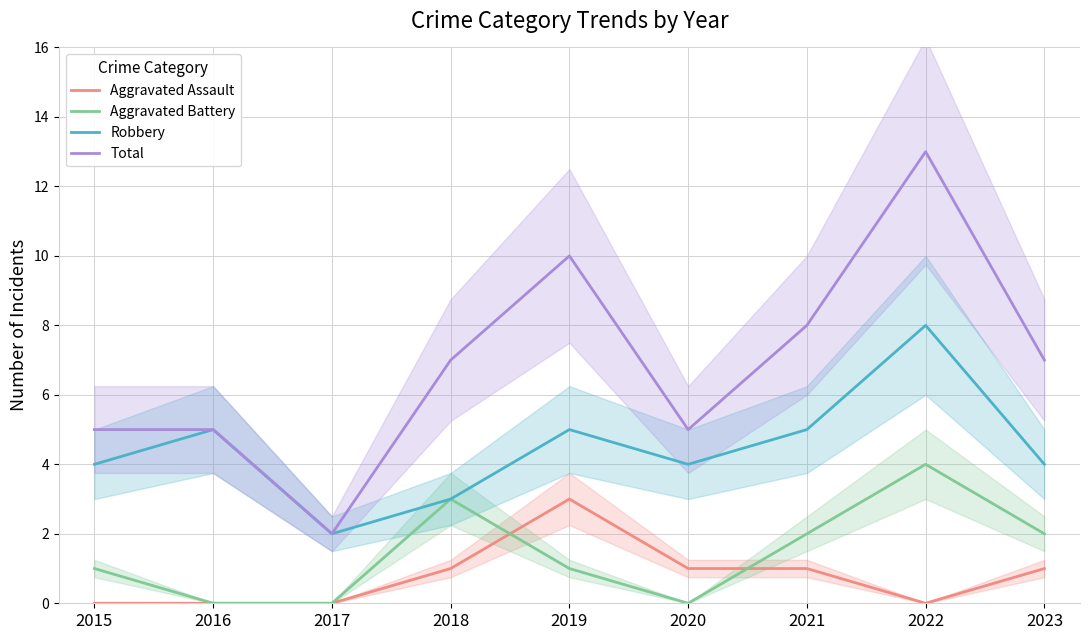

The Robbery series shows 2 at 2017. True or false?

True